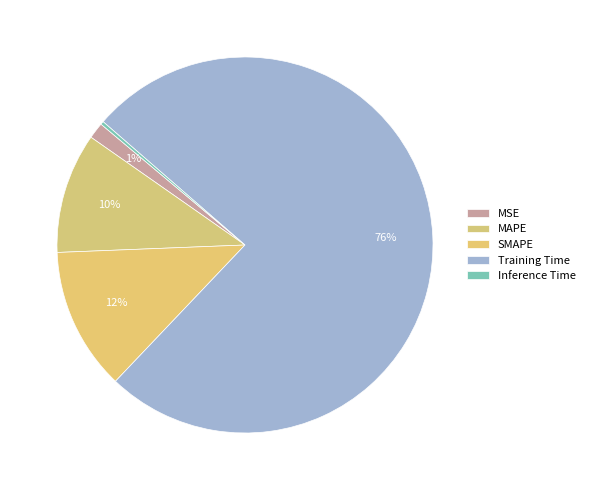

What percentage is the MSE slice, to the nearest percent?

1%